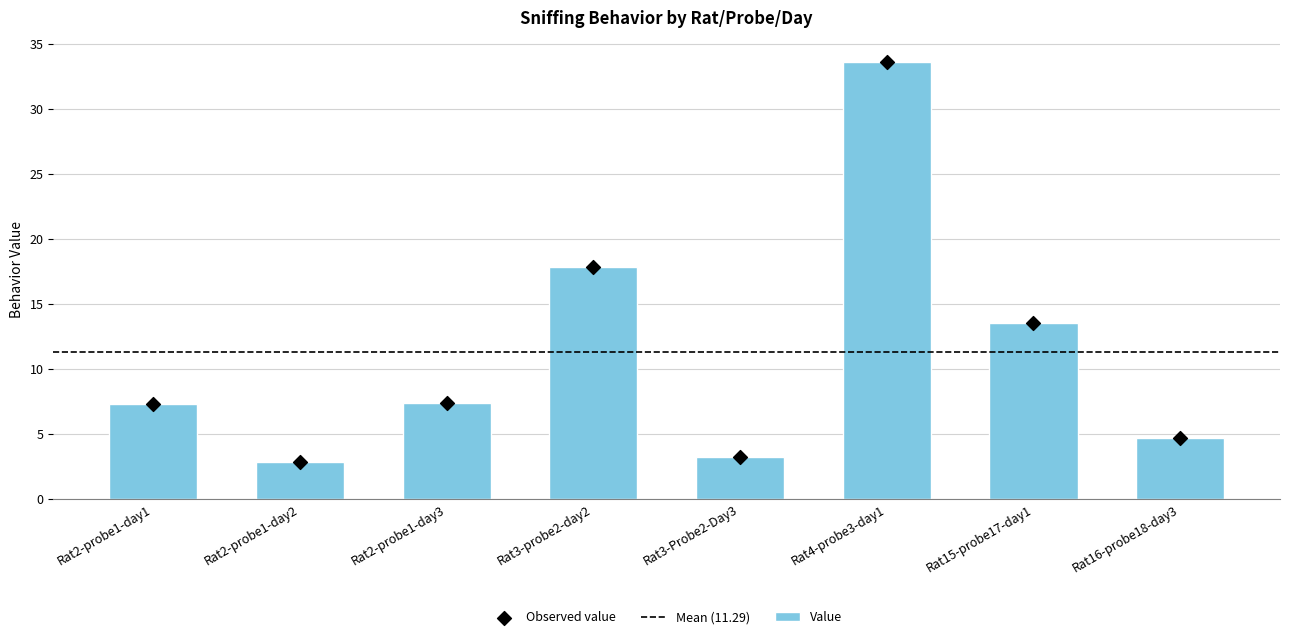

Between Rat2-probe1-day2 and Rat16-probe18-day3, which is larger?

Rat16-probe18-day3